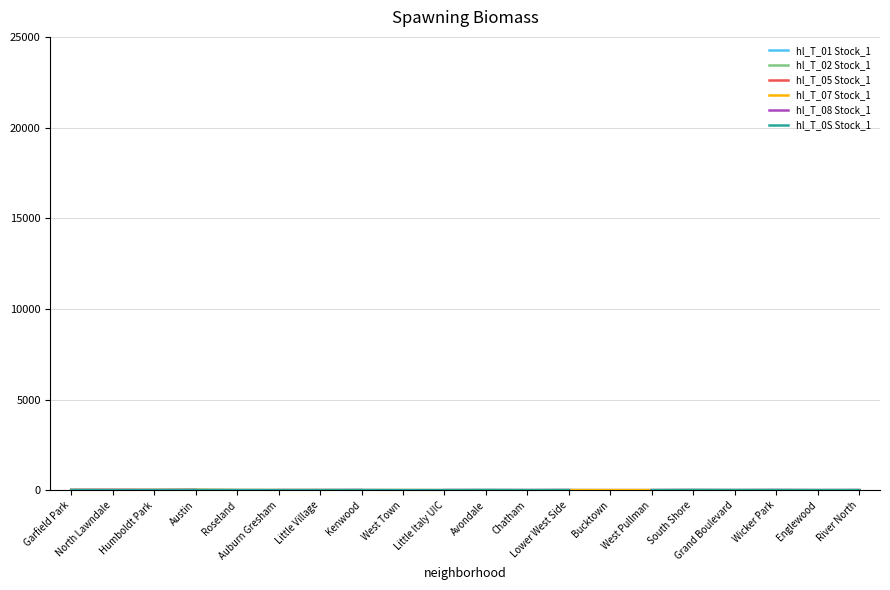

What is the value of the January 2021 point at the 4th from the left?

10.0